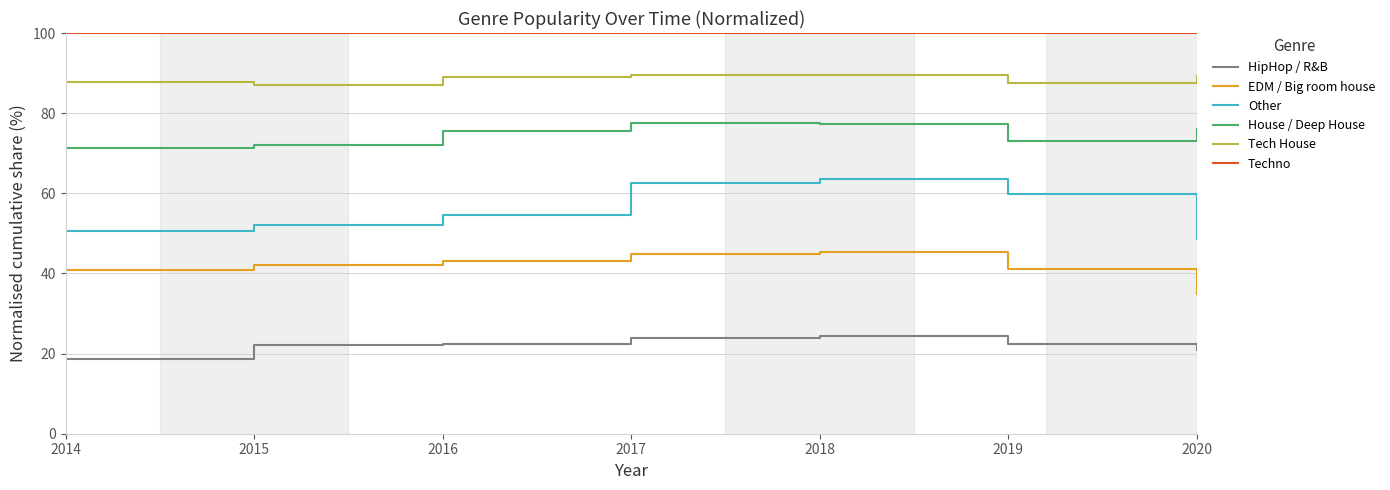

How many lines are shown in the chart?

6